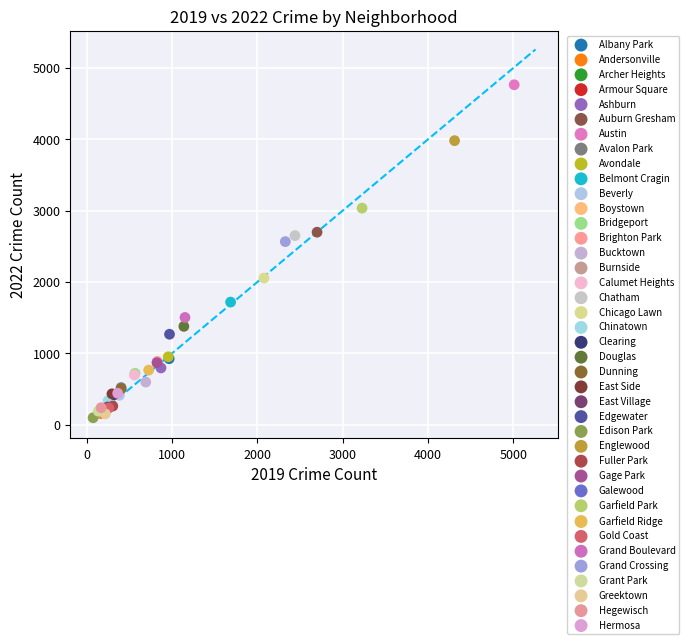

Which series contains the highest Y value?

Austin